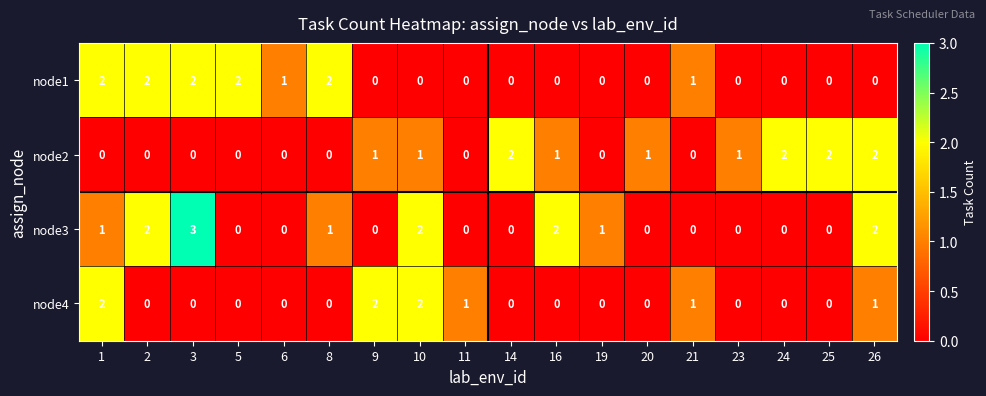

The value of node2 at 3 is -1. True or false?

False